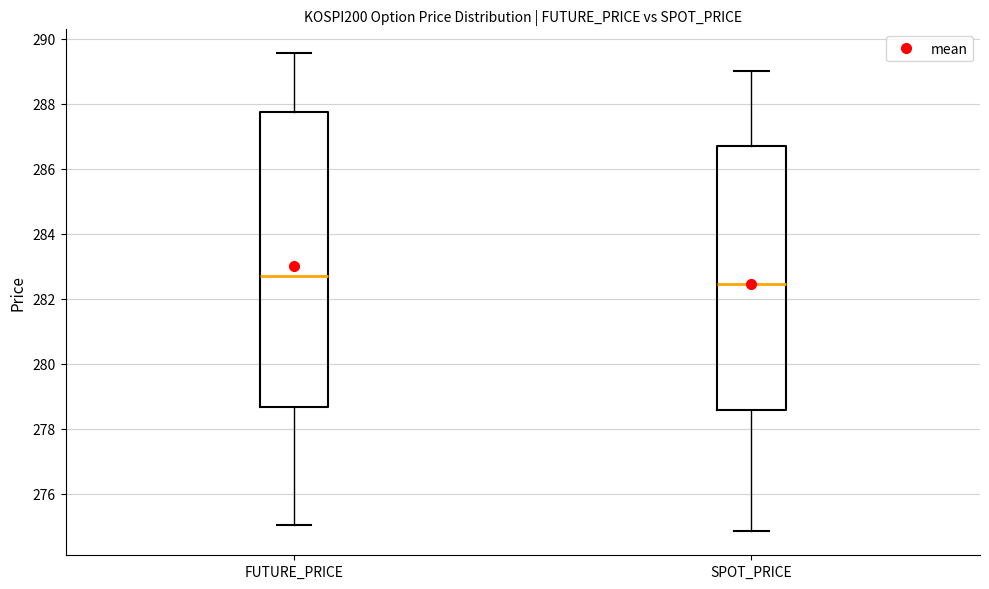

Reading left to right, read every box against the y-axis: the position of its median line, the range the box covers, and the ends of its whiskers. The values are not printed on the chart, so give them approximately, as read against the axis.

FUTURE_PRICE: median 282.8, box 278.6 to 287.8, whiskers 275.0 to 289.6
SPOT_PRICE: median 282.4, box 278.6 to 286.6, whiskers 274.8 to 289.0